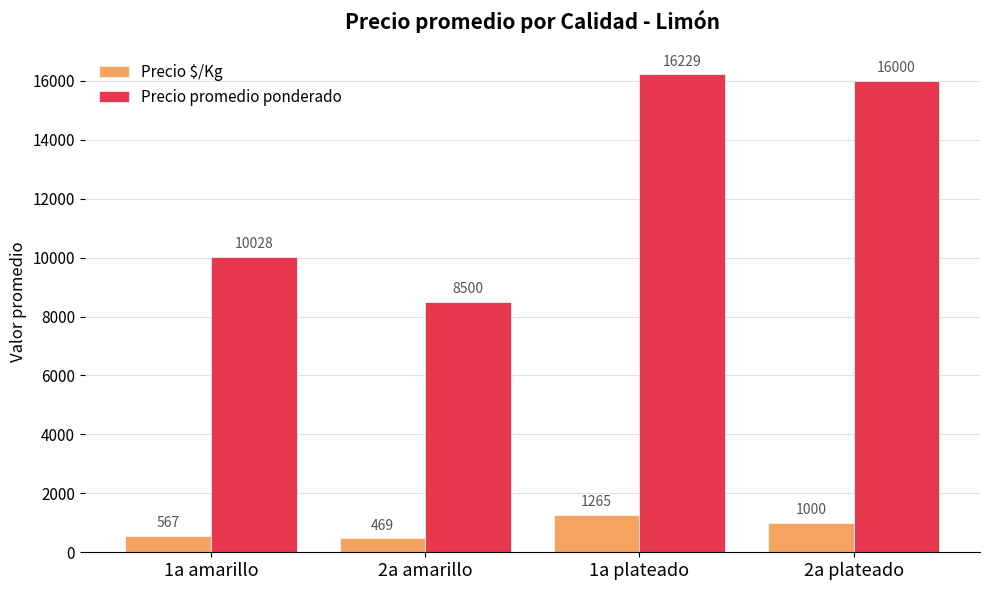

Which category has the highest value in the Precio promedio ponderado series?

1a plateado